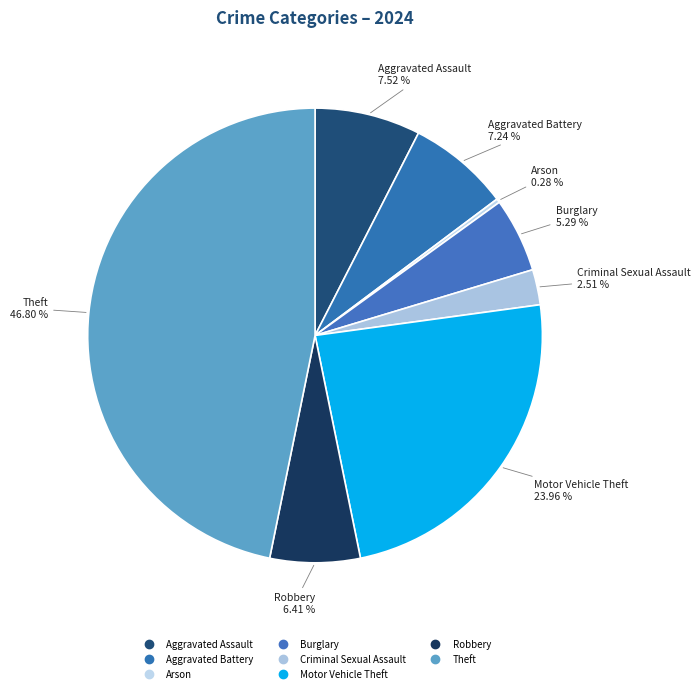

How many slices are in this pie chart?

8